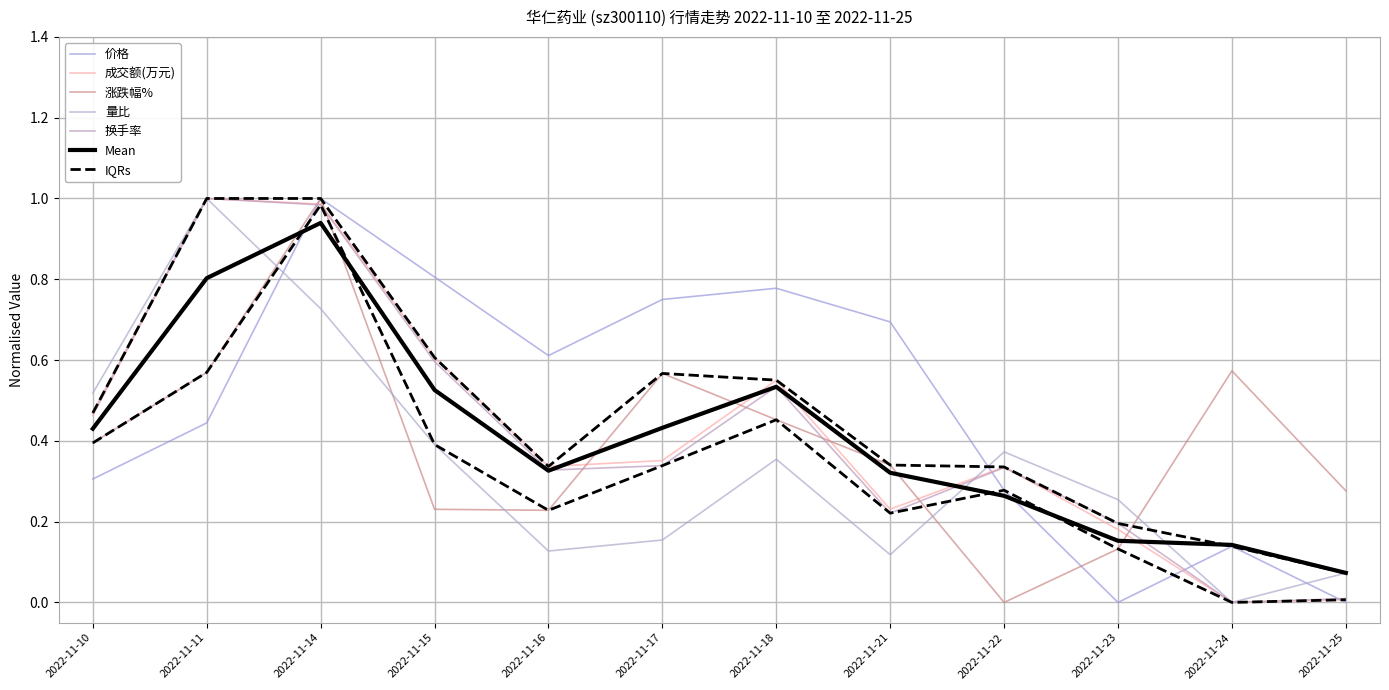

What is the difference between the 涨跌幅% values at 2022-11-24 and 2022-11-21?

0.2